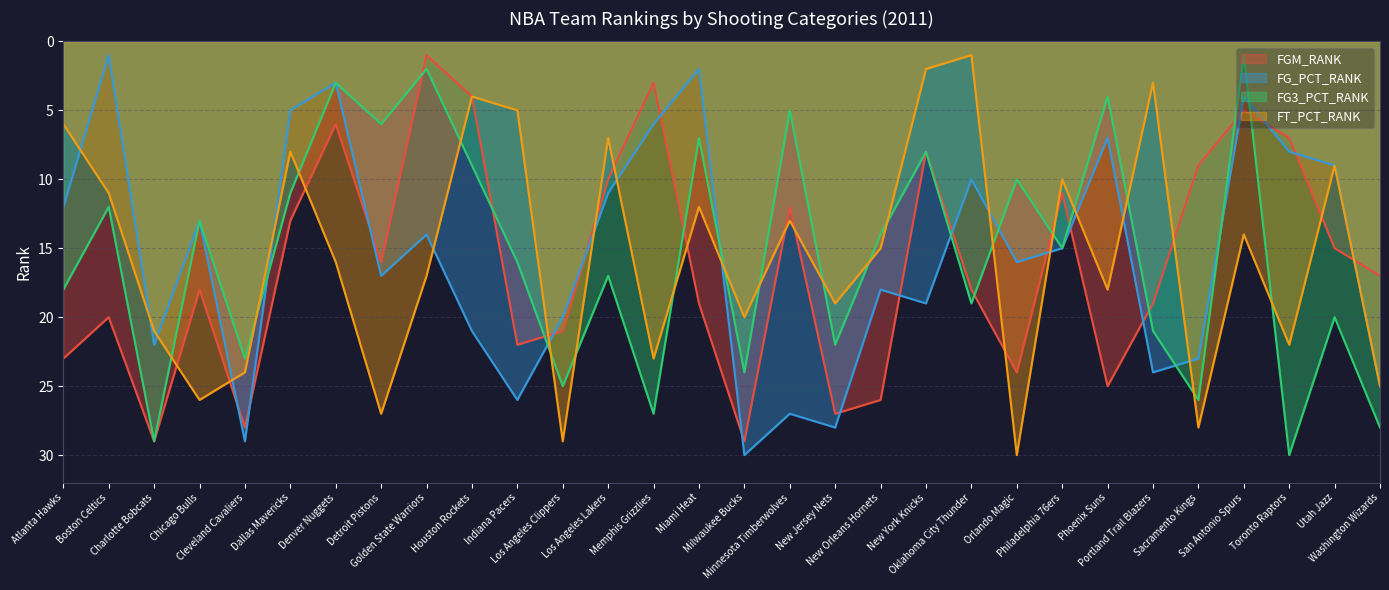

What is the difference between the highest and lowest values at Denver Nuggets?

13